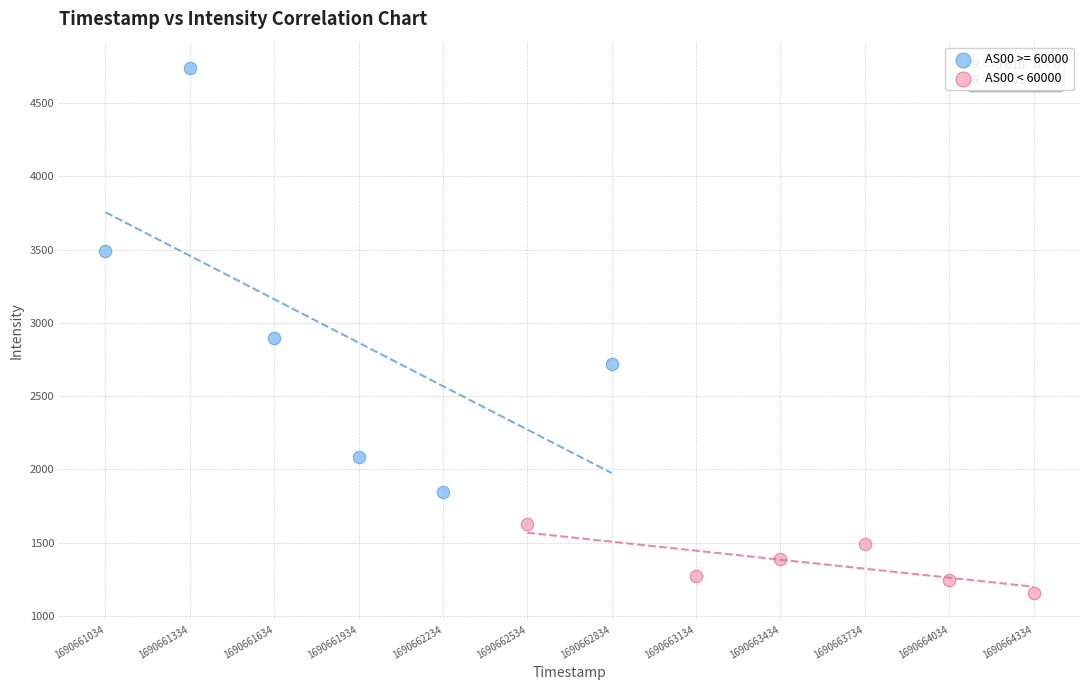

Which series contains the lowest Y value?

AS00 < 60000